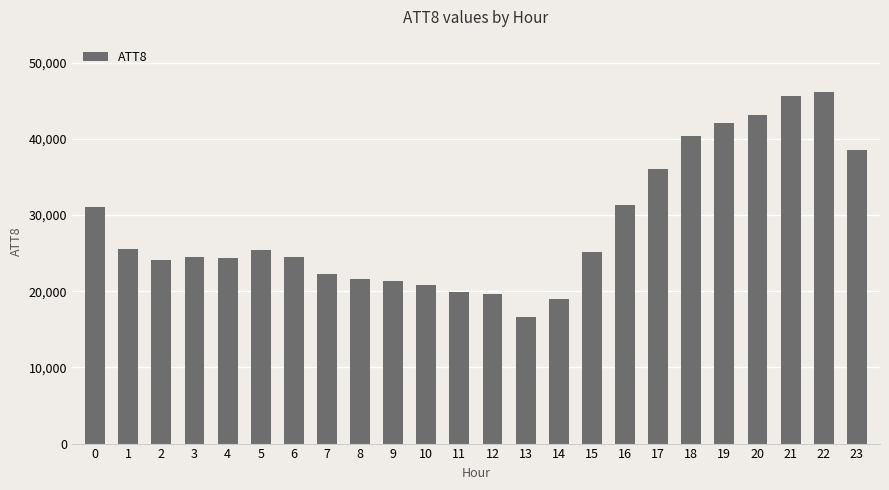

What is the change in value from 9 to 20?

+21800